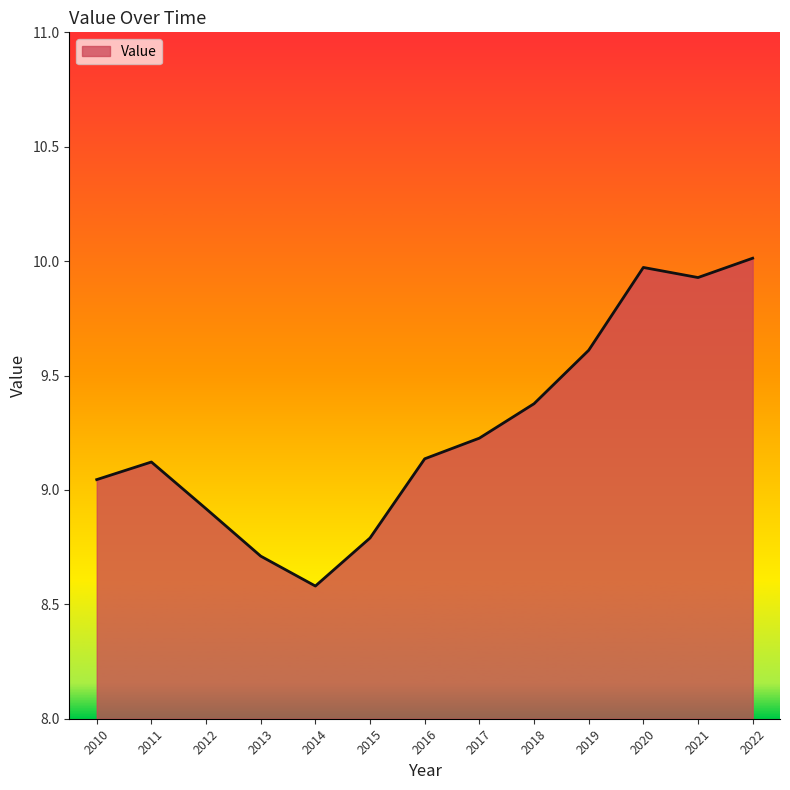

At which category does the data reach its first local peak?

2011